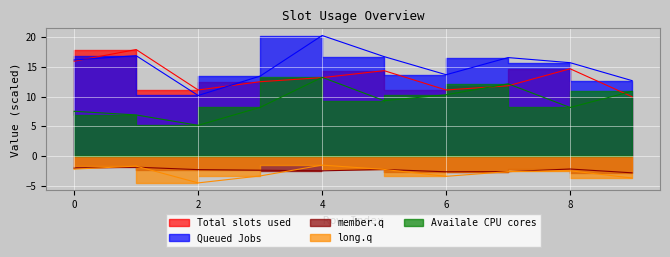

How many lines are shown in the chart?

5